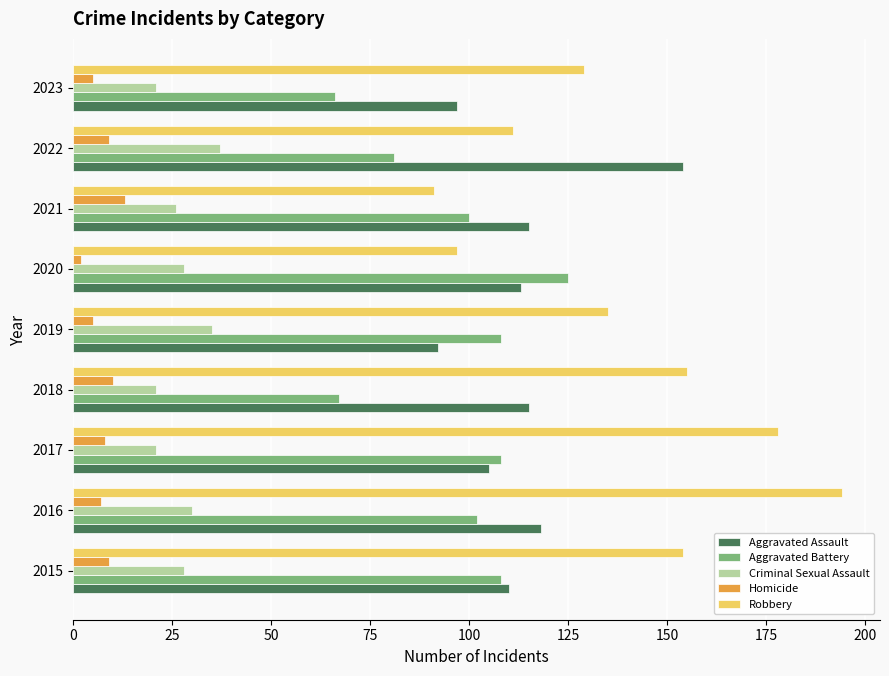

At which label is Aggravated Battery closest to 95?

2021